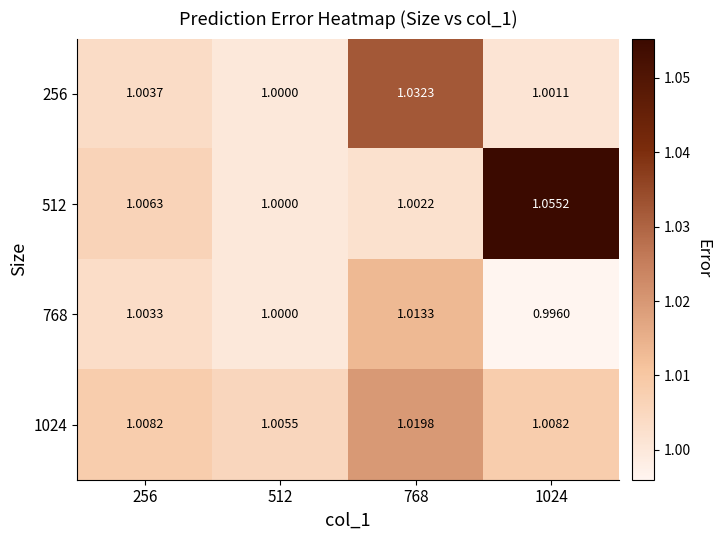

Is the value of 1024 at 1024 greater than the value of 256 at 768?

No